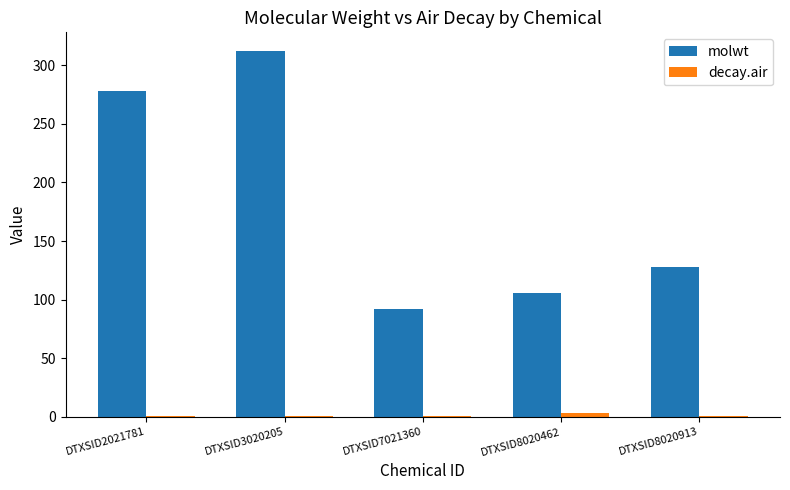

What is the sum of all molwt values?

917.2